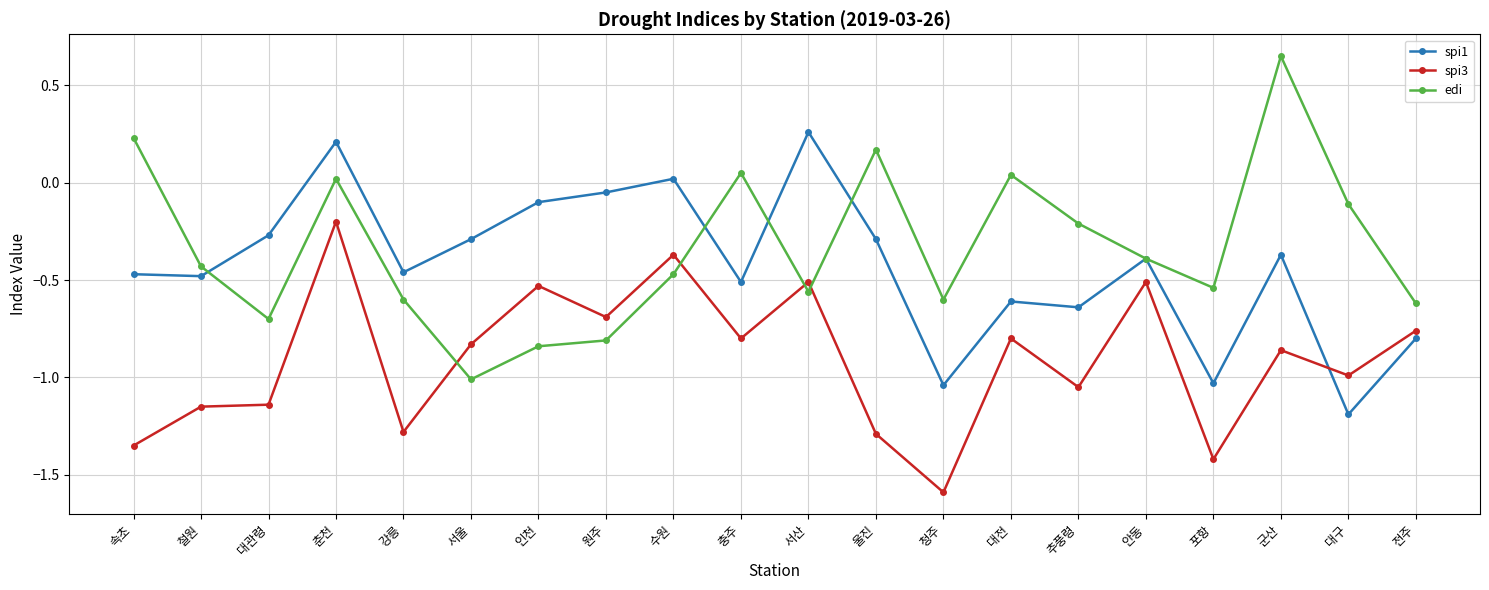

In spi1, how many points are lower than both neighbors (excluding endpoints)?

7